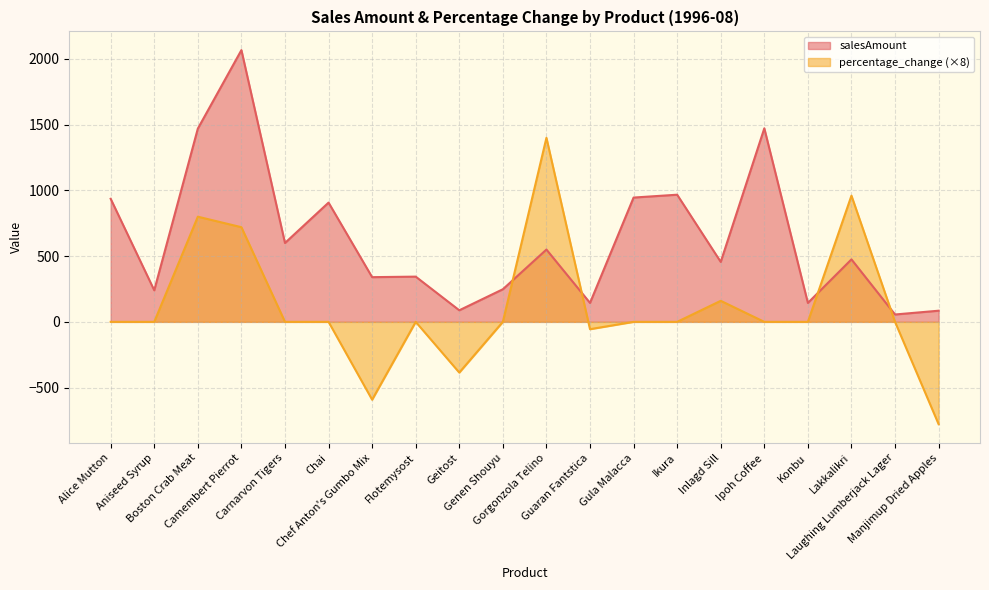

Rank the series by their average value, from highest to lowest.

salesAmount, percentage_change (×8)